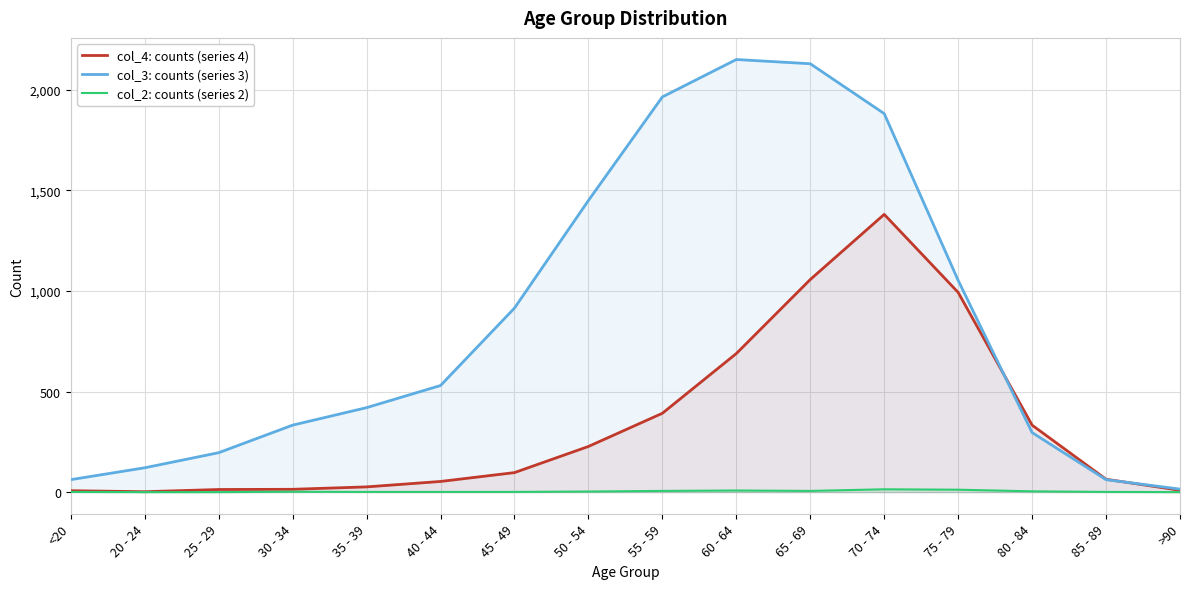

Reading left to right, what are all the values shown in this chart?

col_4: counts (series 4): <20=7	20 - 24=2	25 - 29=13	30 - 34=14	35 - 39=26	40 - 44=53	45 - 49=97	50 - 54=227	55 - 59=392	60 - 64=689	65 - 69=1057	70 - 74=1381	75 - 79=993	80 - 84=333	85 - 89=64	>90=9
col_3: counts (series 3): <20=62	20 - 24=121	25 - 29=196	30 - 34=333	35 - 39=420	40 - 44=530	45 - 49=915	50 - 54=1450	55 - 59=1965	60 - 64=2151	65 - 69=2130	70 - 74=1882	75 - 79=1053	80 - 84=296	85 - 89=62	>90=15
col_2: counts (series 2): <20=1	20 - 24=0	25 - 29=0	30 - 34=2	35 - 39=1	40 - 44=1	45 - 49=1	50 - 54=3	55 - 59=6	60 - 64=8	65 - 69=6	70 - 74=14	75 - 79=12	80 - 84=4	85 - 89=1	>90=0